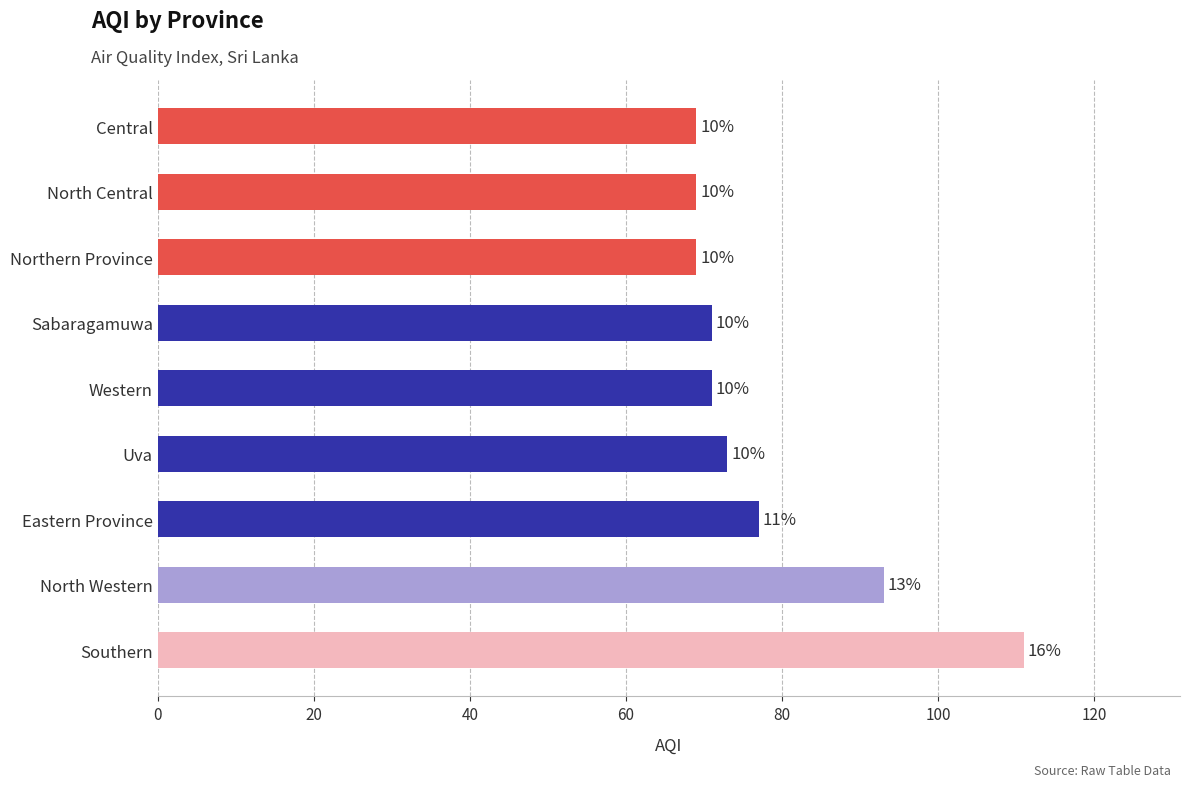

How many bars are there in total?

9